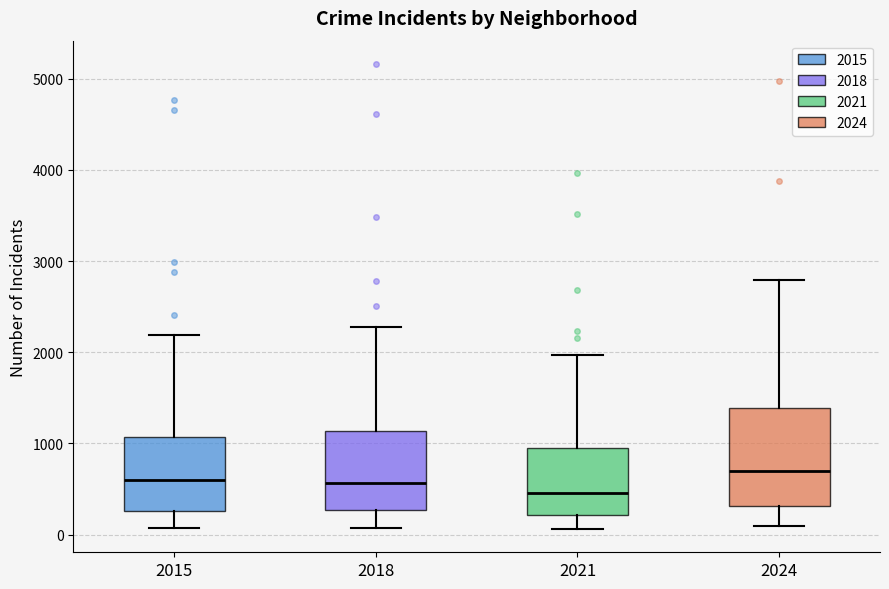

Which box is the tallest, from its lower edge to its upper edge?

2024